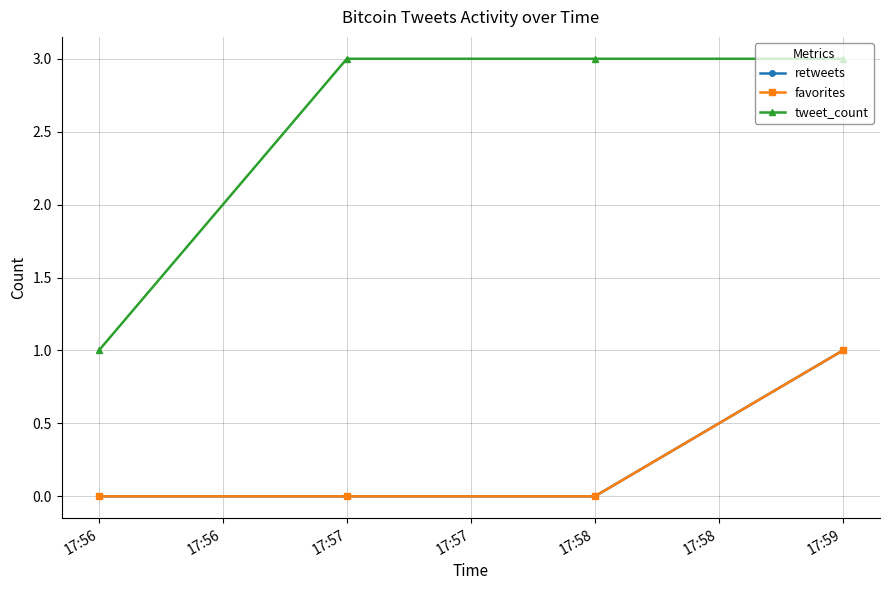

Does the chart have visible grid lines?

Yes